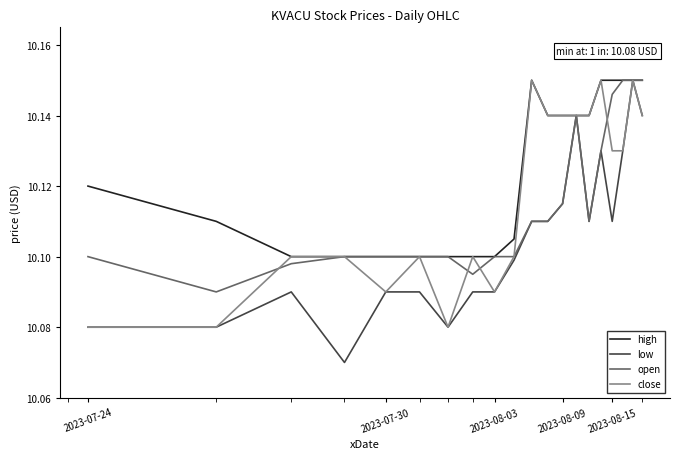

Which series has the largest total across all categories?

high